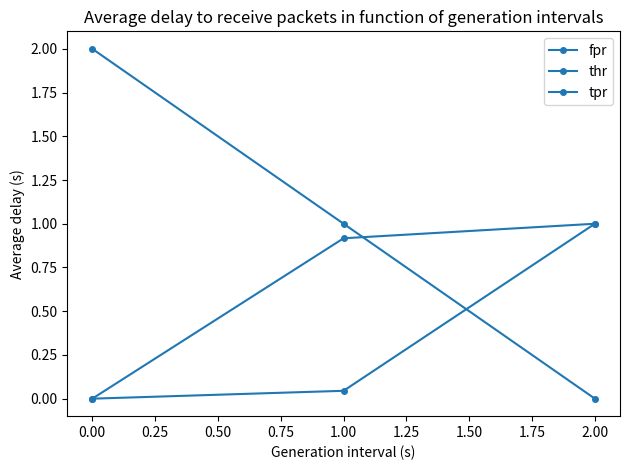

How many series are shown in this chart?

3